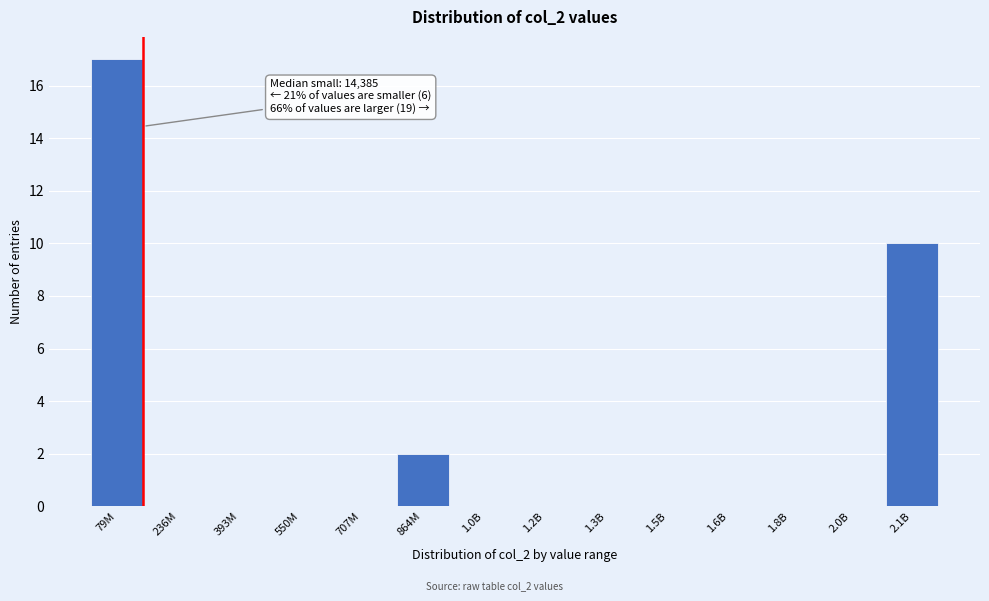

Reading left to right, transcribe all the data shown in this chart.

79M=17	236M=0	393M=0	550M=0	707M=0	864M=2	1.0B=0	1.2B=0	1.3B=0	1.5B=0	1.6B=0	1.8B=0	2.0B=0	2.1B=10